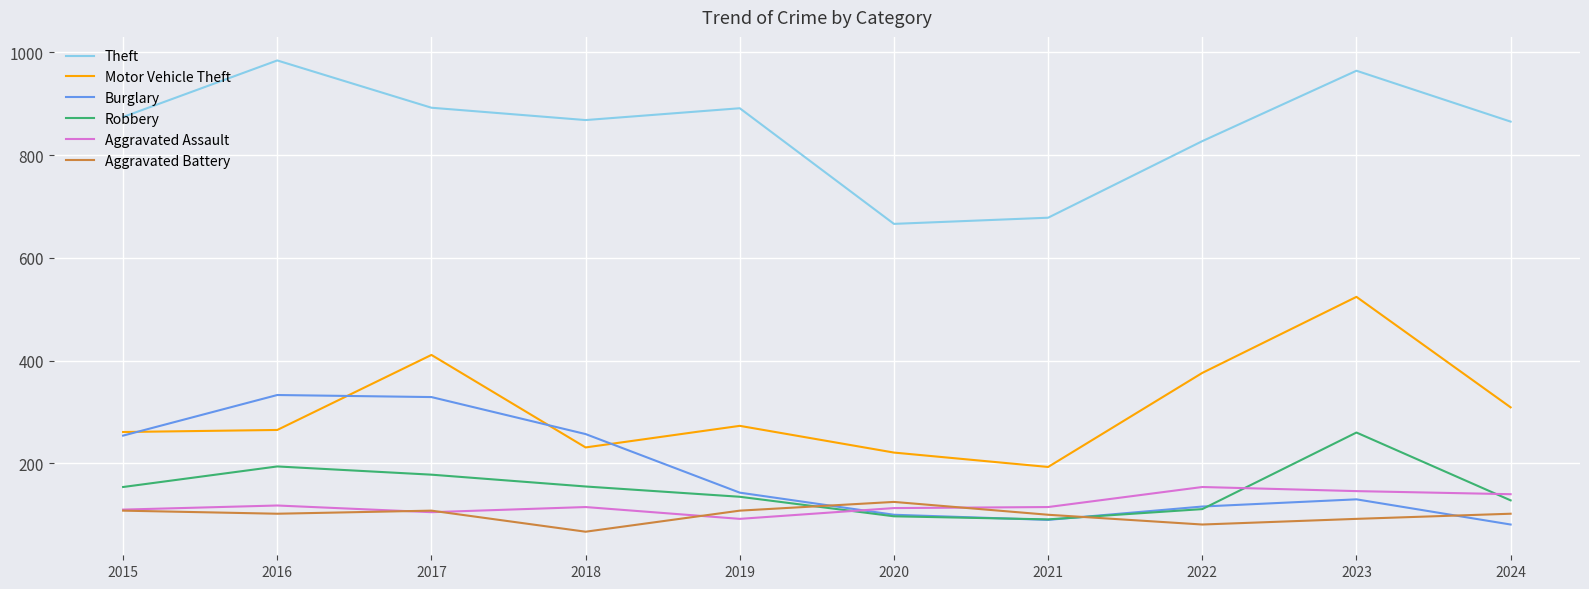

True or false: Aggravated Battery has a value of 59 at 2024.

False